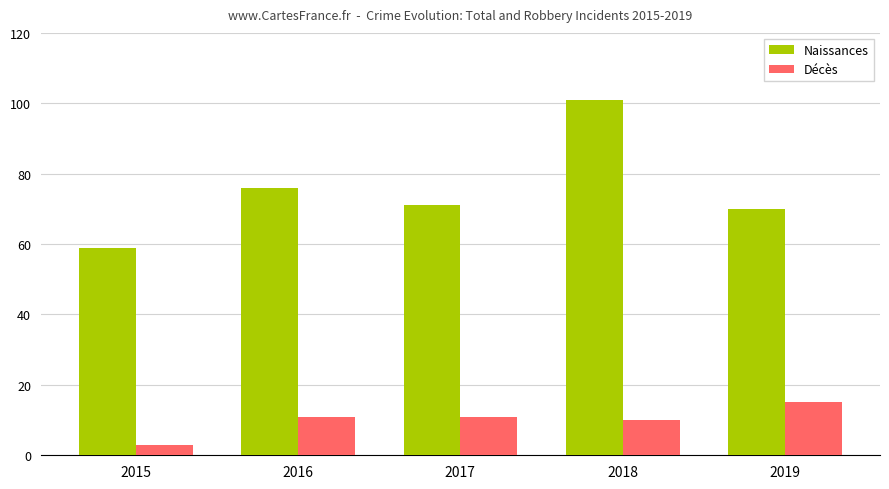

What is the value of the Décès bar at the 2nd from the left?

11